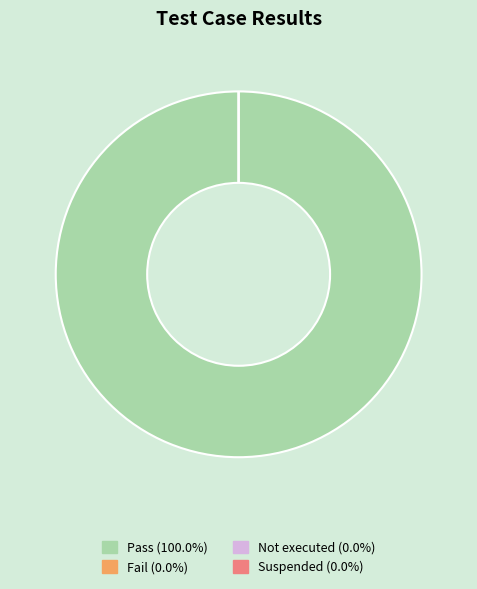

Is the sum of Pass and Fail greater than half?

Yes